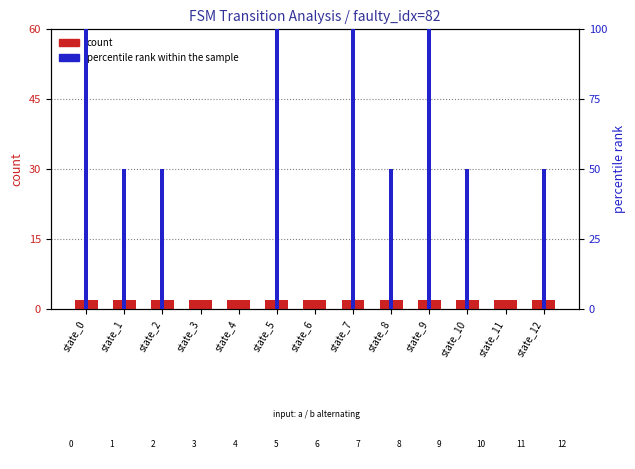

How many bars are there in total?

26